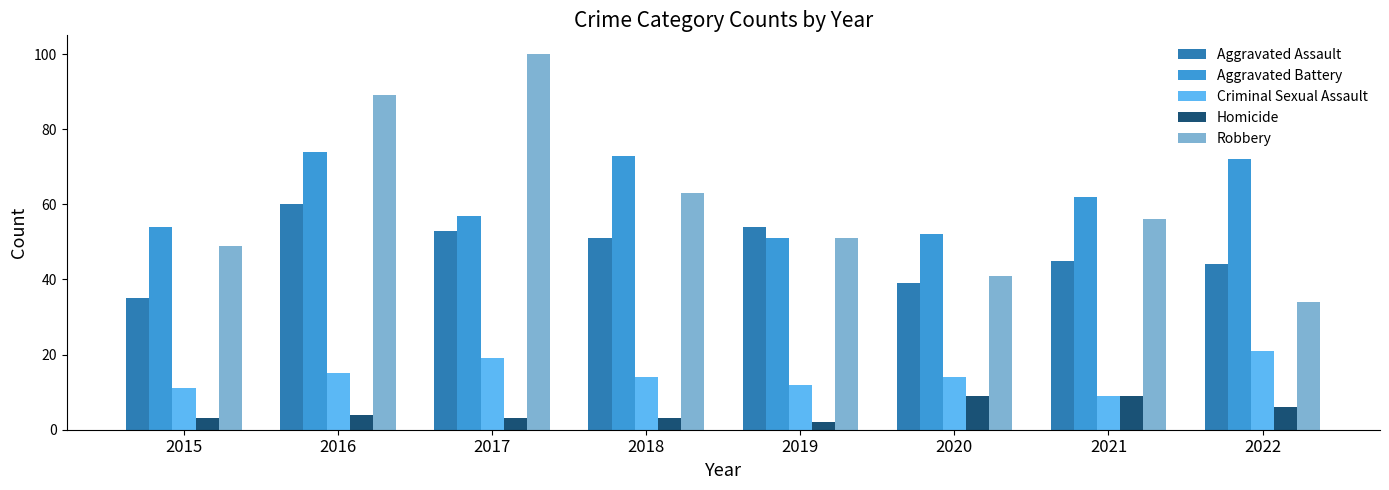

What are all the series names shown in the legend?

Aggravated Assault, Aggravated Battery, Criminal Sexual Assault, Homicide, Robbery